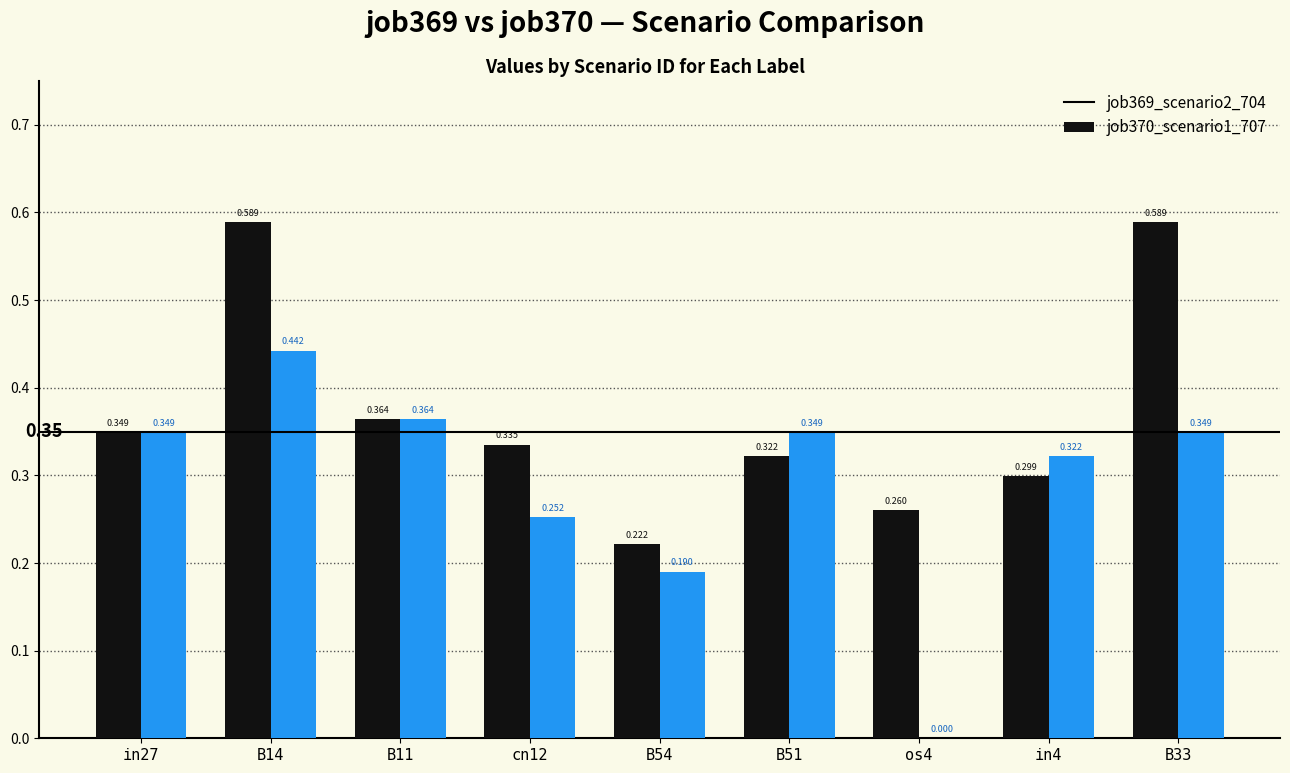

Is the value of job369_scenario2_704 at B14 greater than the value of job370_scenario1_707 at B51?

Yes